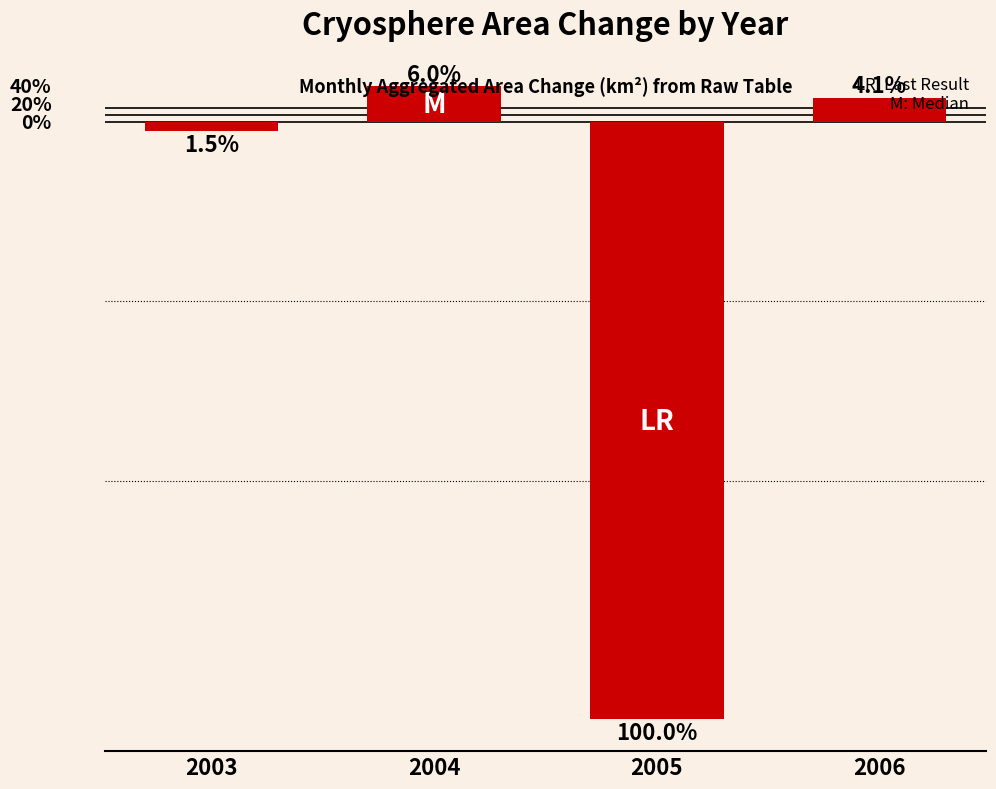

Are the bars horizontal?

No